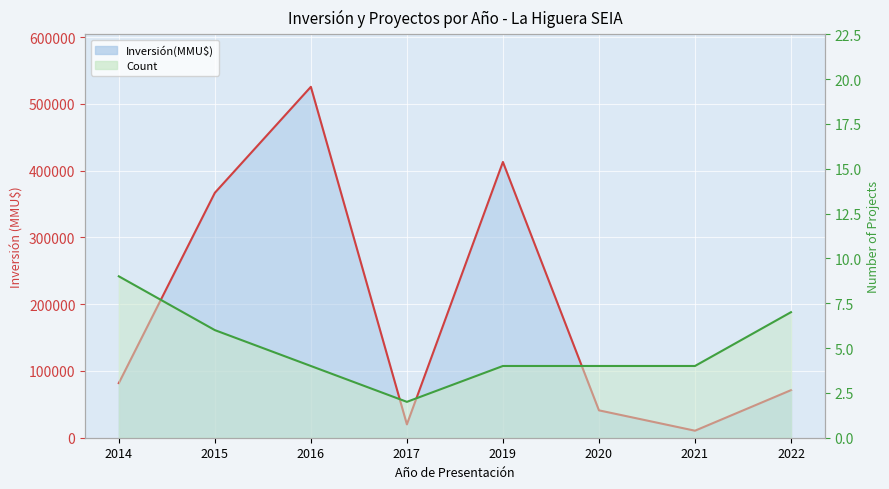

Is it true that Count line equals 7 at 2022?

True